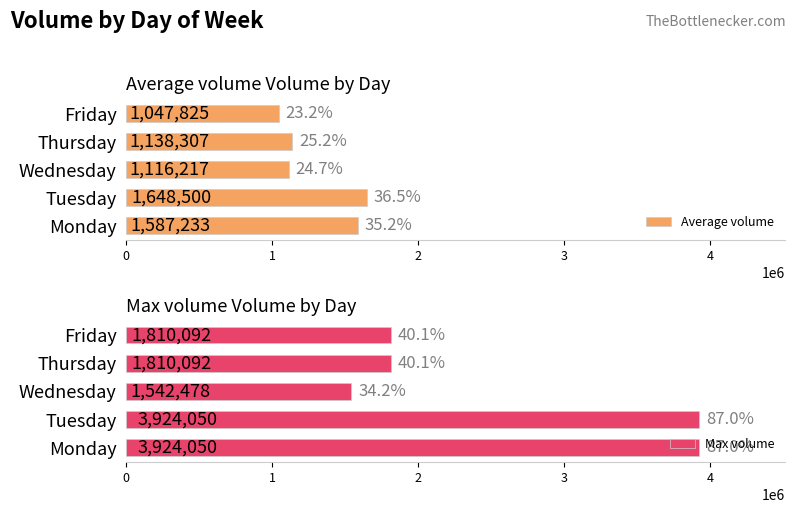

What is the sum of all Max volume values?

13010762